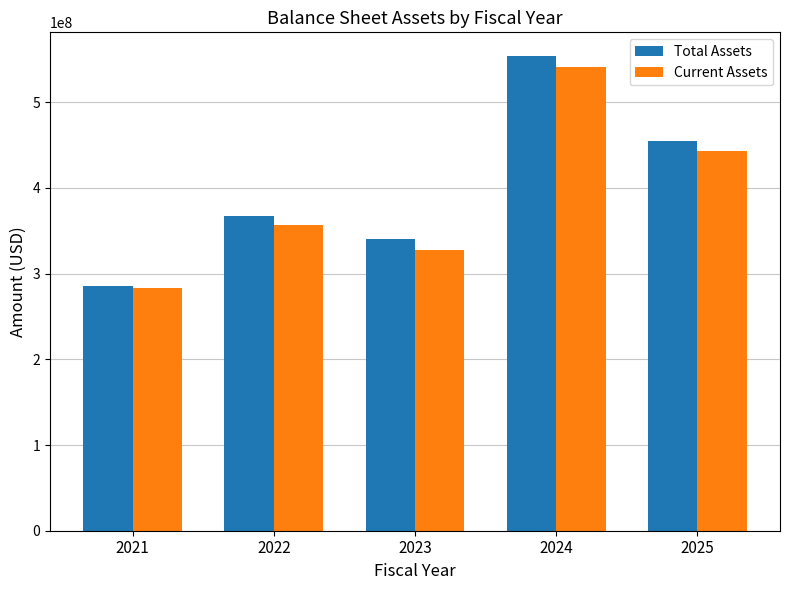

What are all the series names shown in the legend?

Total Assets, Current Assets